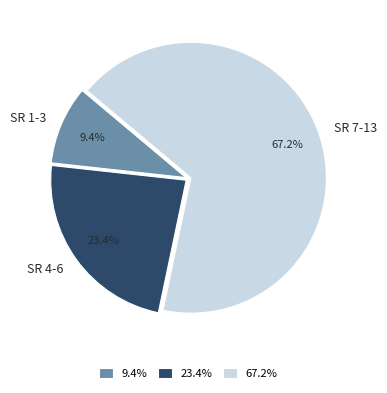

How many slices are in this pie chart?

3